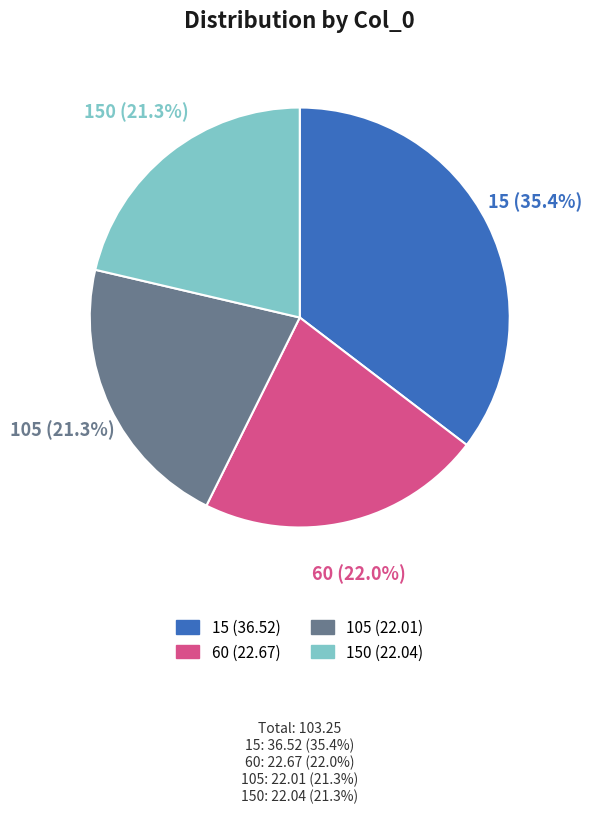

Does any single category account for the majority?

No